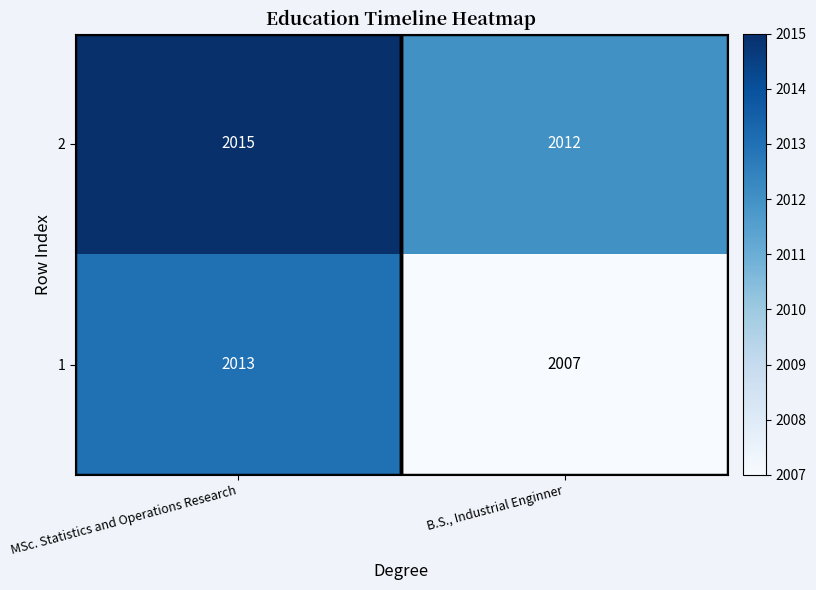

Rank the series by their average value, from lowest to highest.

1, 2